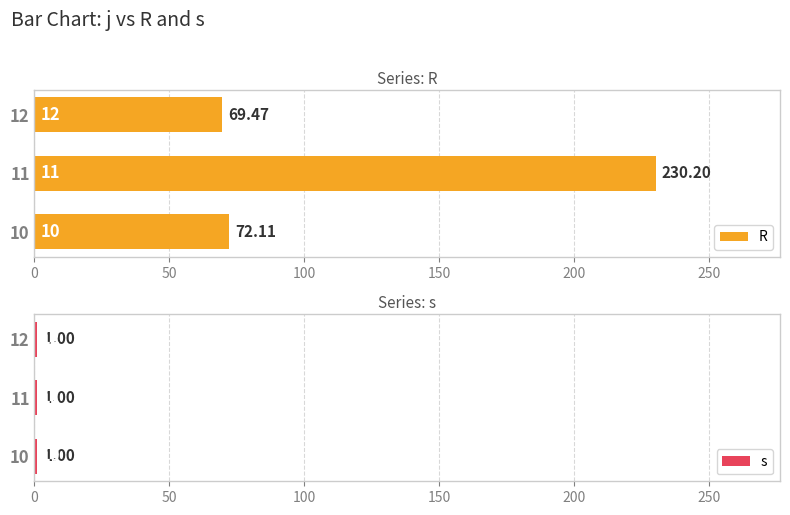

How many distinct data groups are displayed?

2